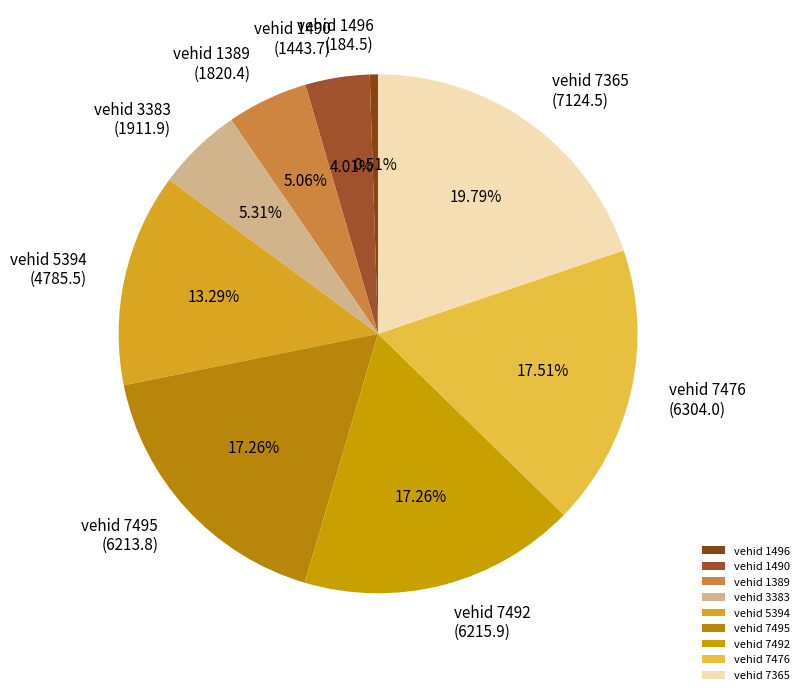

Approximately how many times larger is the value at vehid 7365 compared to vehid 3383?

3.7